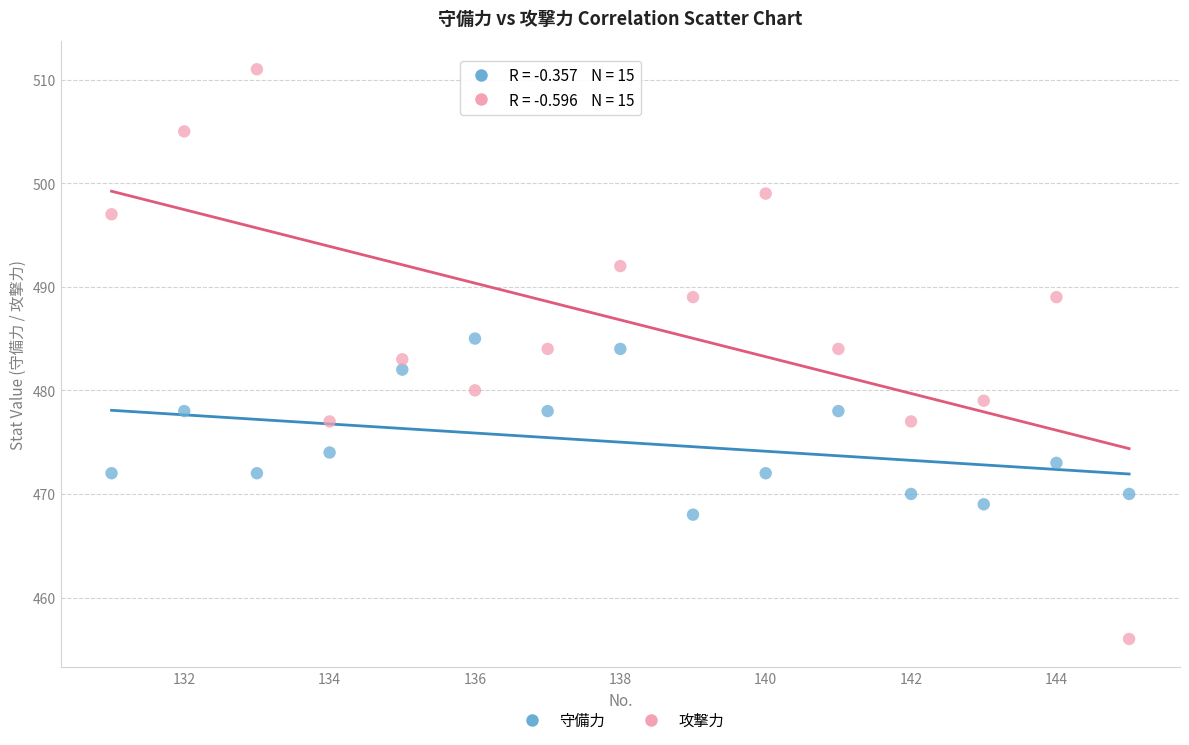

Which series reaches the maximum Y coordinate?

攻撃力